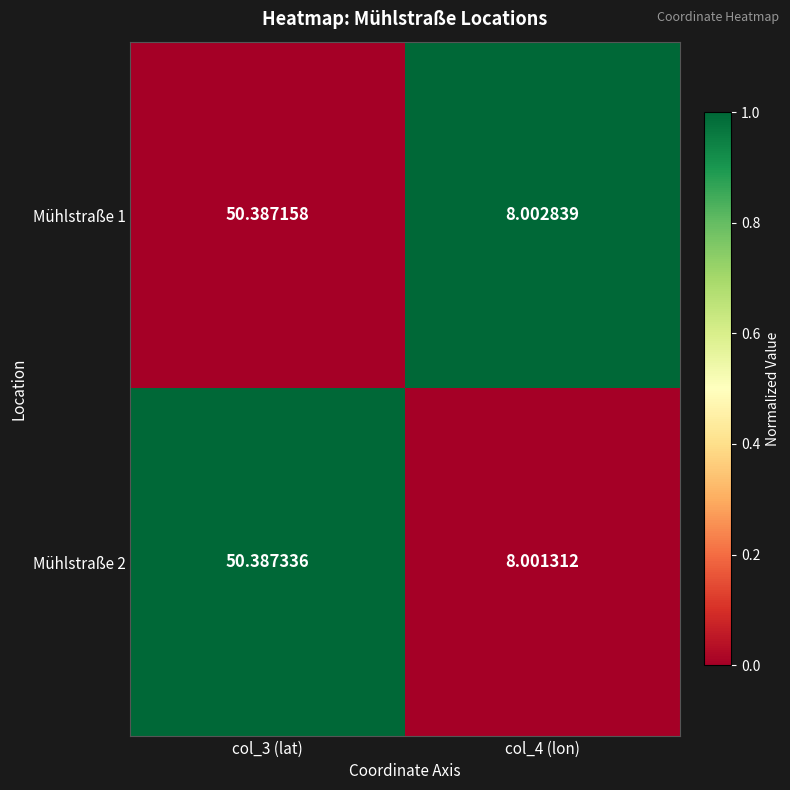

Is the value of Mühlstraße 2 at col_3 (lat) greater than the value of Mühlstraße 1 at col_3 (lat)?

Yes